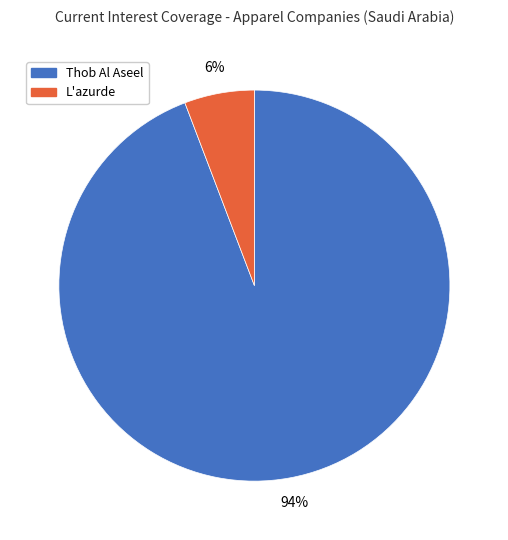

Is there a majority slice in this chart?

Yes